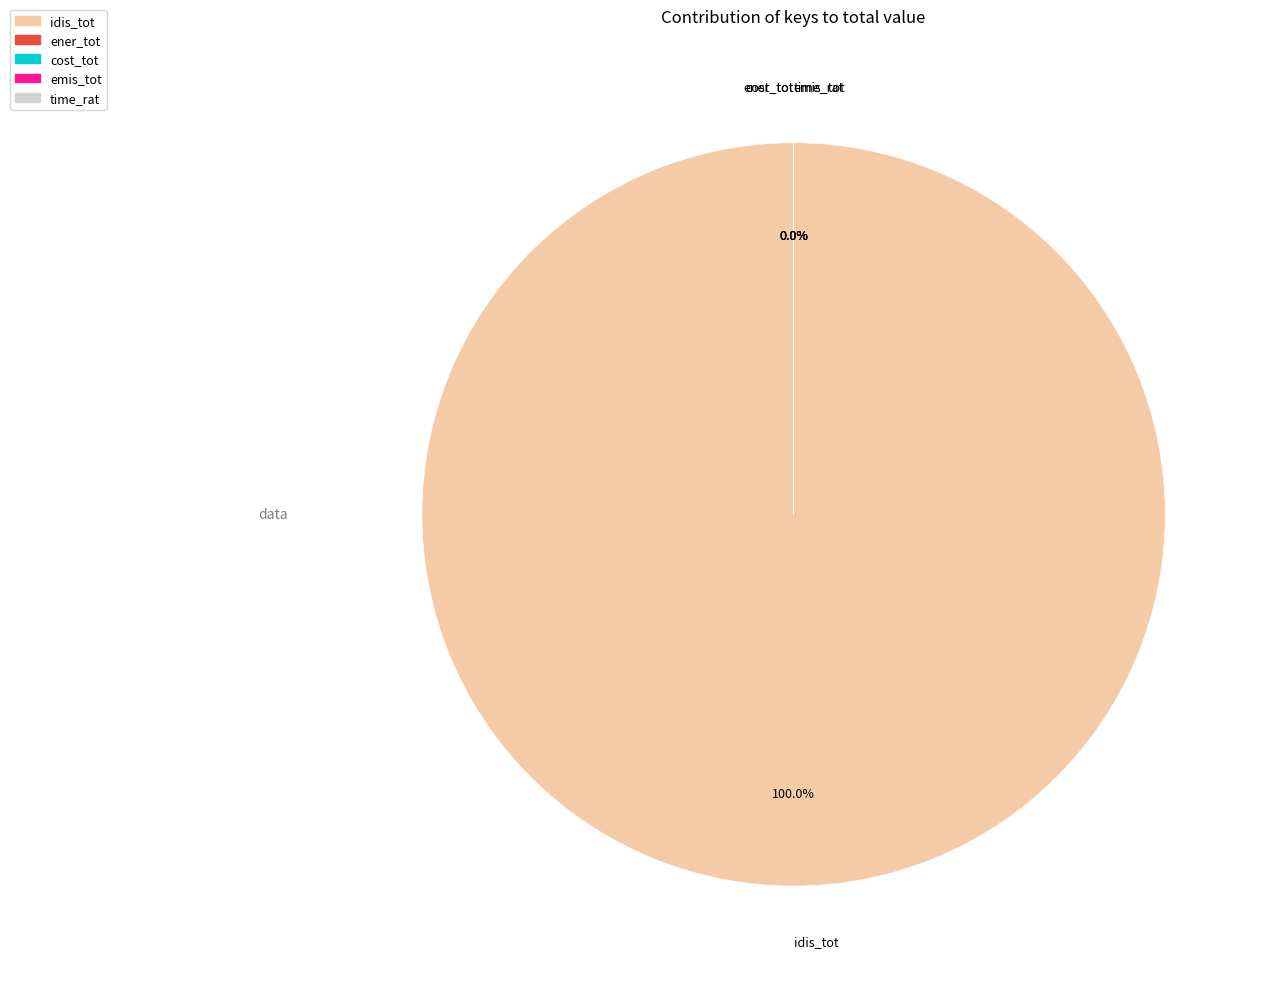

Which category accounts for the majority?

idis_tot